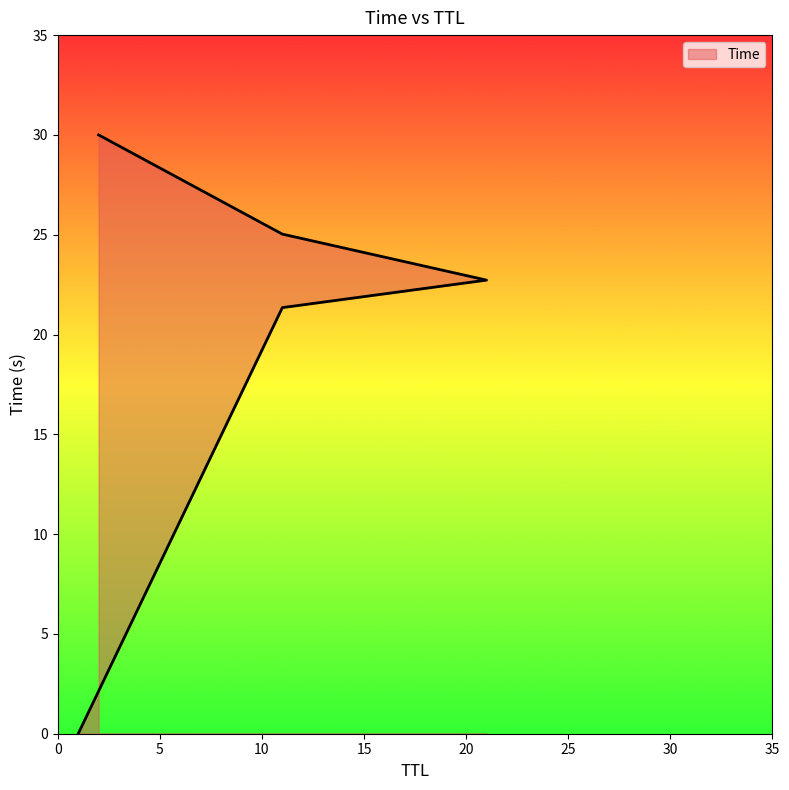

List the labels in order of value, smallest first.

1, 11, 21, 11, 2